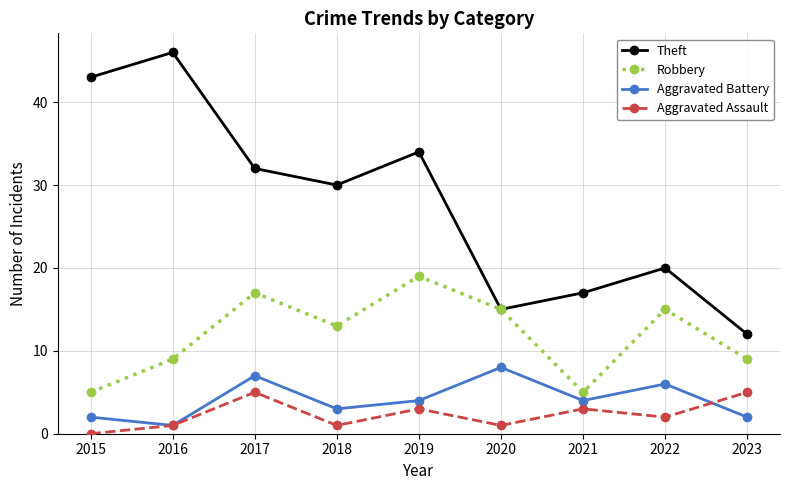

List the series in order of their peak value, lowest first.

Aggravated Assault, Aggravated Battery, Robbery, Theft